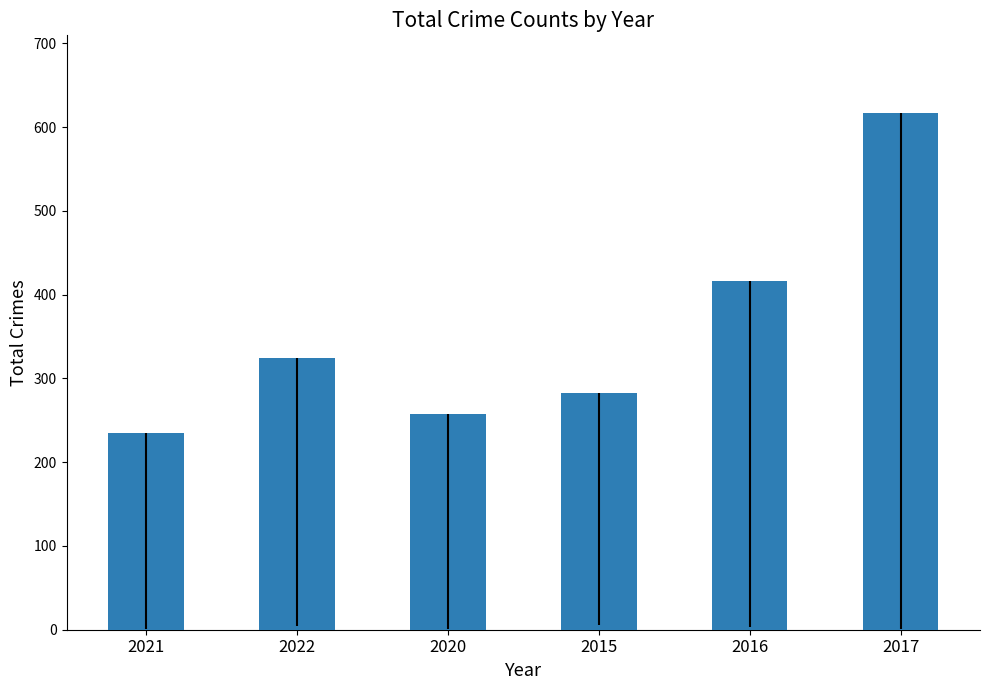

What is the sum of all values?

2131